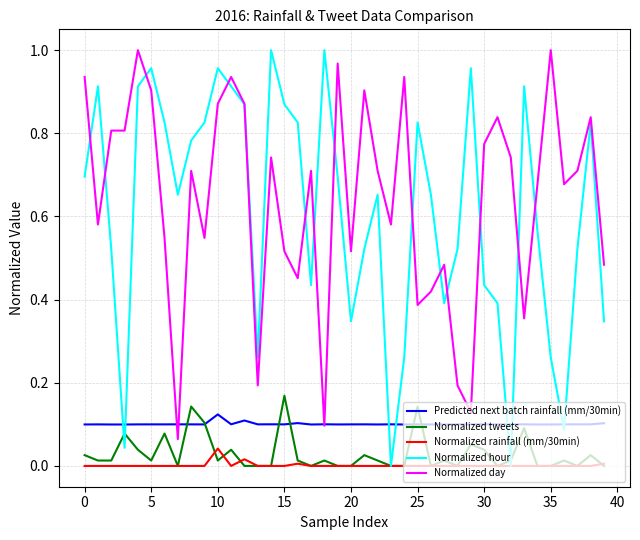

What is the sum of all Normalized tweets values?

1.2